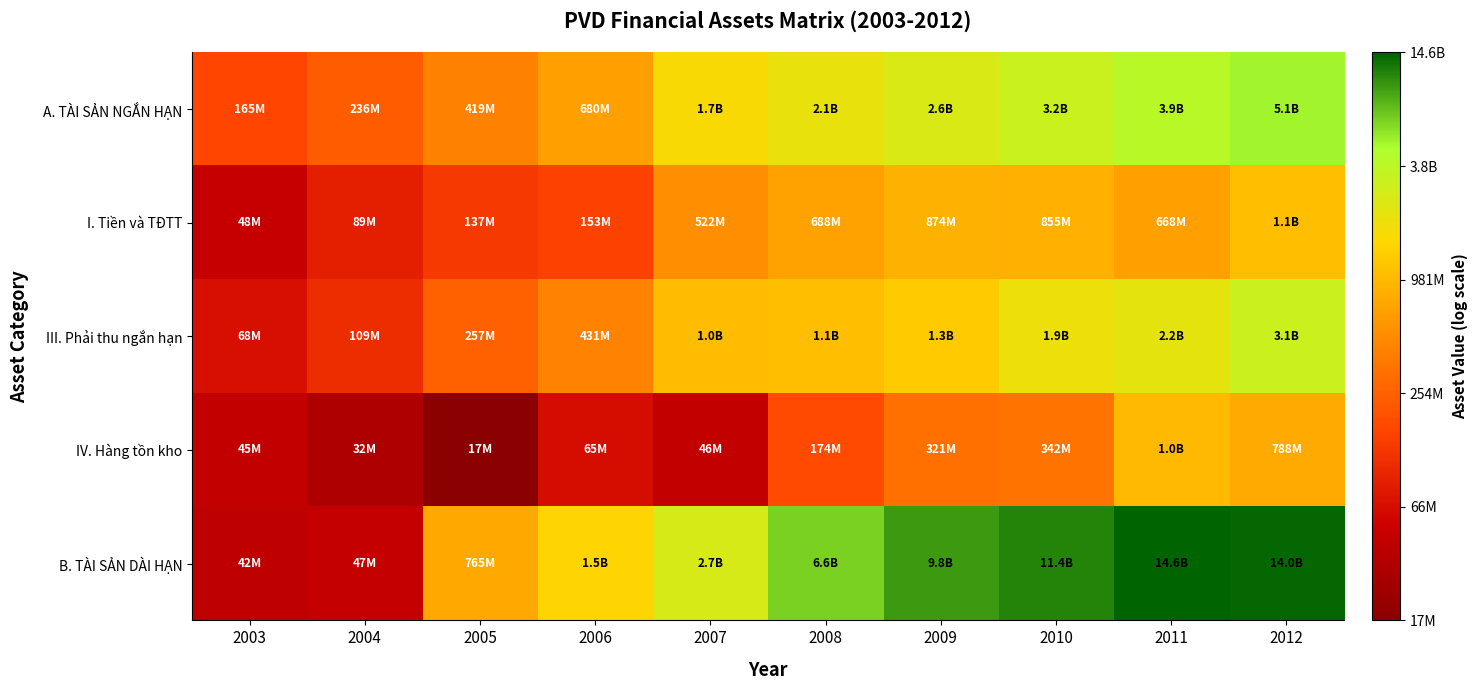

Reading left to right, transcribe all the data shown in this chart.

A. TÀI SẢN NGẮN HẠN: 2003=18.9	2004=19.3	2005=19.9	2006=20.3	2007=21.2	2008=21.4	2009=21.7	2010=21.9	2011=22.1	2012=22.3
I. Tiền và TĐTT: 2003=17.7	2004=18.3	2005=18.7	2006=18.8	2007=20.1	2008=20.3	2009=20.6	2010=20.6	2011=20.3	2012=20.8
III. Phải thu ngắn hạn: 2003=18.0	2004=18.5	2005=19.4	2006=19.9	2007=20.8	2008=20.8	2009=21.0	2010=21.4	2011=21.5	2012=21.9
IV. Hàng tồn kho: 2003=17.6	2004=17.3	2005=16.7	2006=18.0	2007=17.6	2008=19.0	2009=19.6	2010=19.7	2011=20.7	2012=20.5
B. TÀI SẢN DÀI HẠN: 2003=17.6	2004=17.7	2005=20.5	2006=21.1	2007=21.7	2008=22.6	2009=23.0	2010=23.2	2011=23.4	2012=23.4